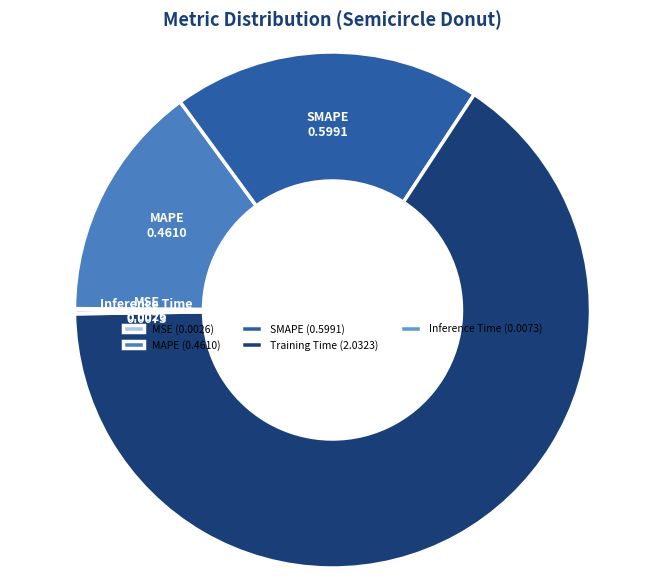

Which slice represents more than half of the pie?

Training Time